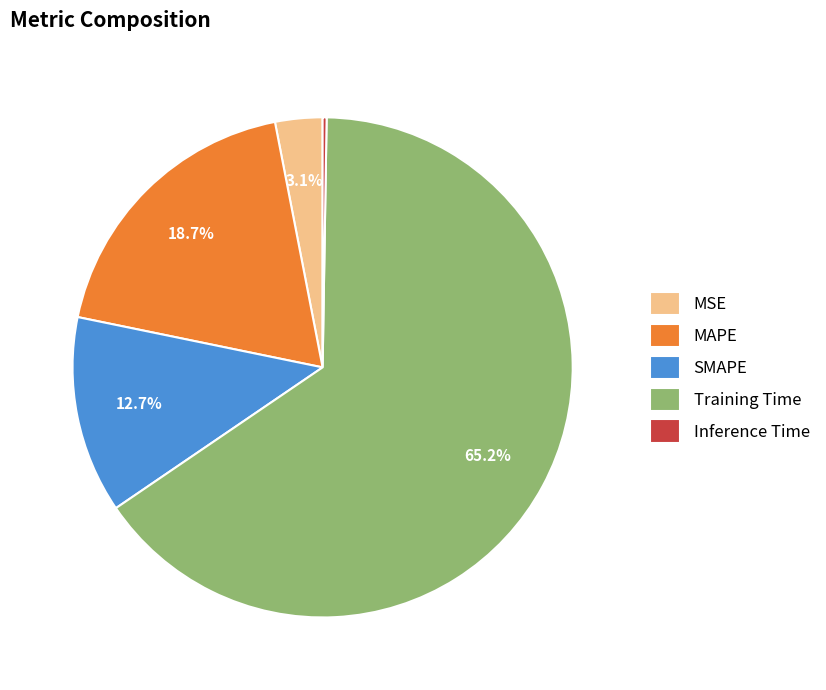

Combined, do MSE and Training Time account for over 50%?

Yes